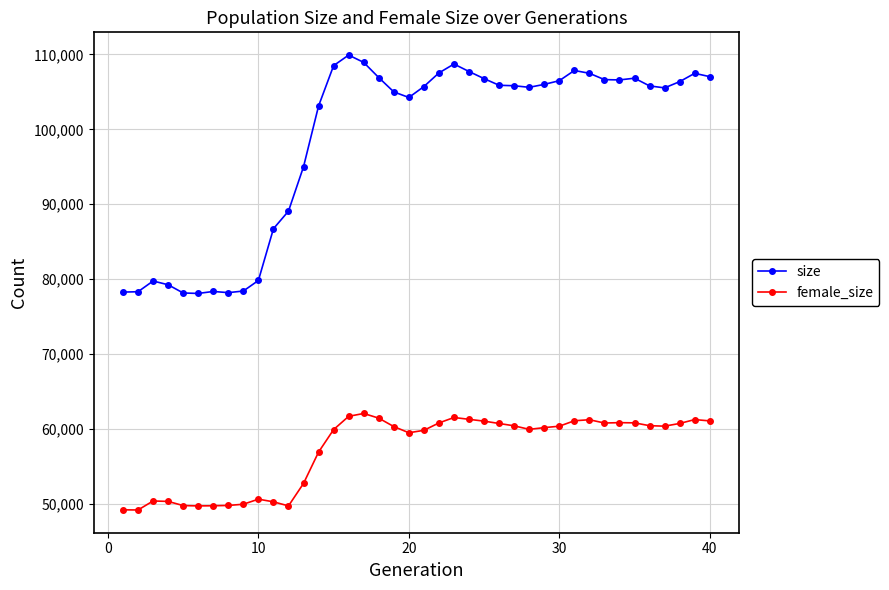

What is the average value of the female_size series?

57196